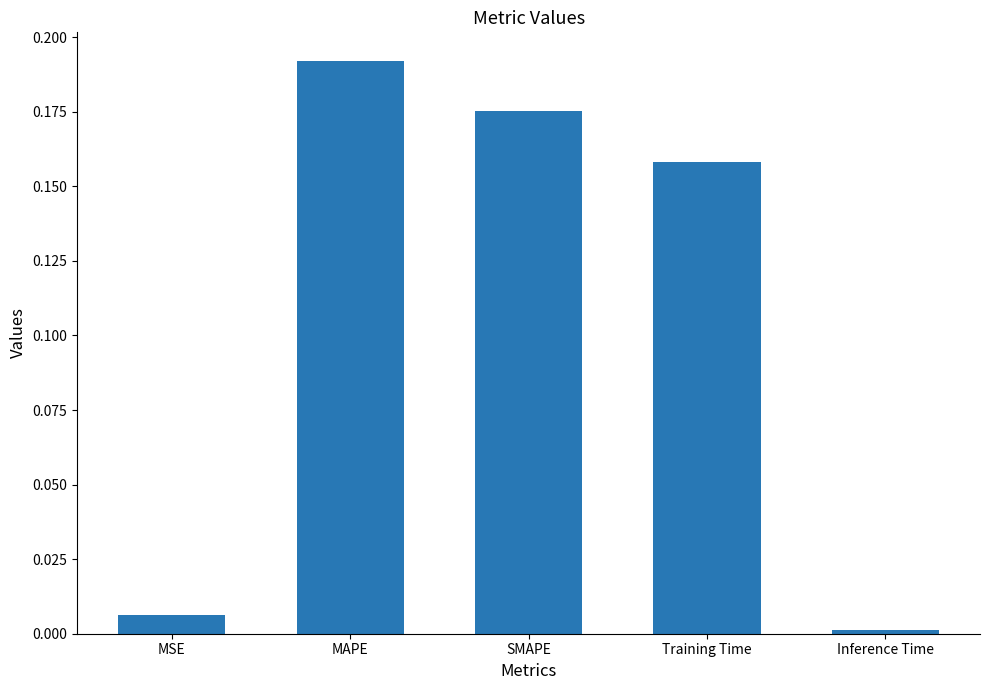

Which category has the lowest value across all series?

Inference Time